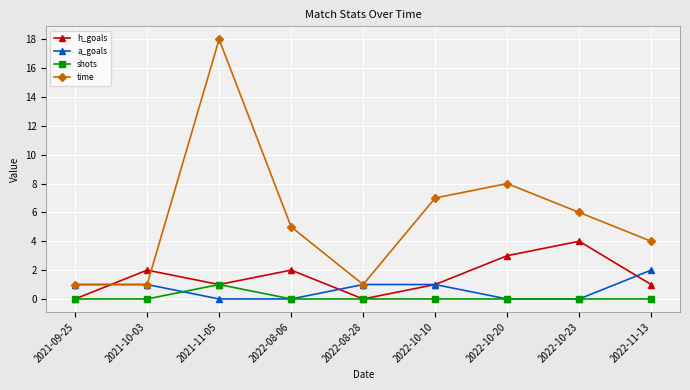

True or false: shots and time intersect in this chart.

False